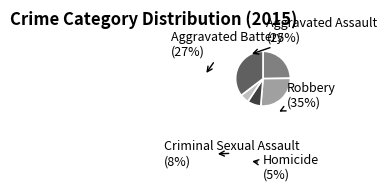

Which slice is the smallest?

Homicide